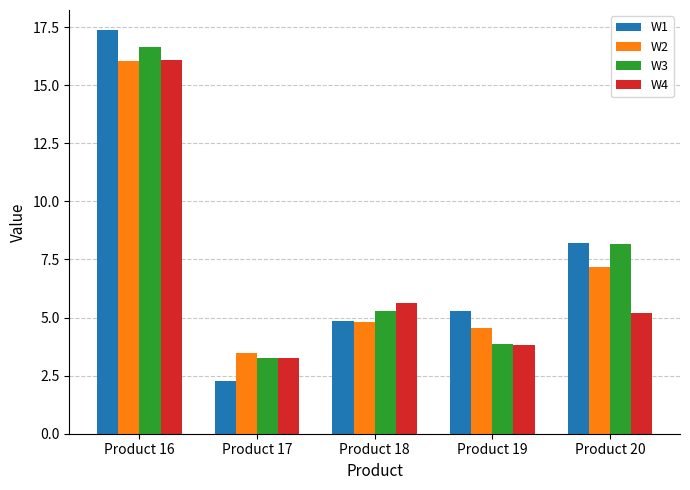

What is the approximate value of W1 at Product 20?

8.2